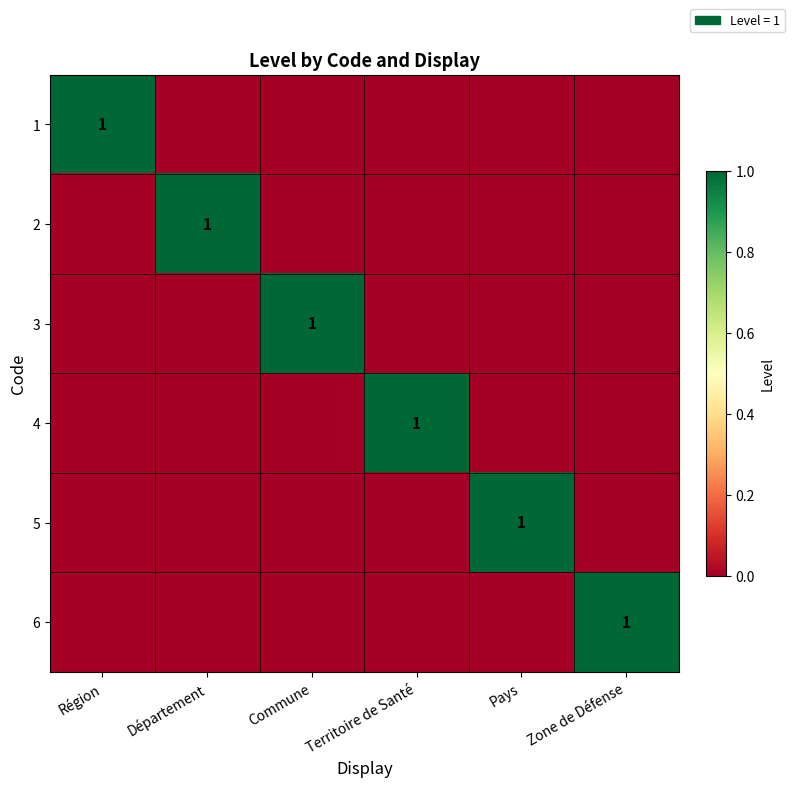

Count the 1 values in the range 0 to 1.

6